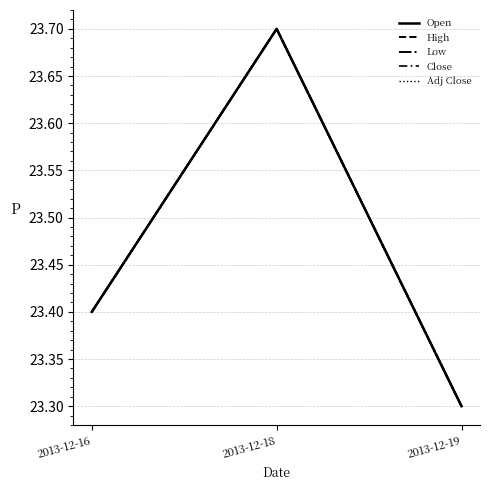

At which category does the chart reach its minimum across all series?

2013-12-19